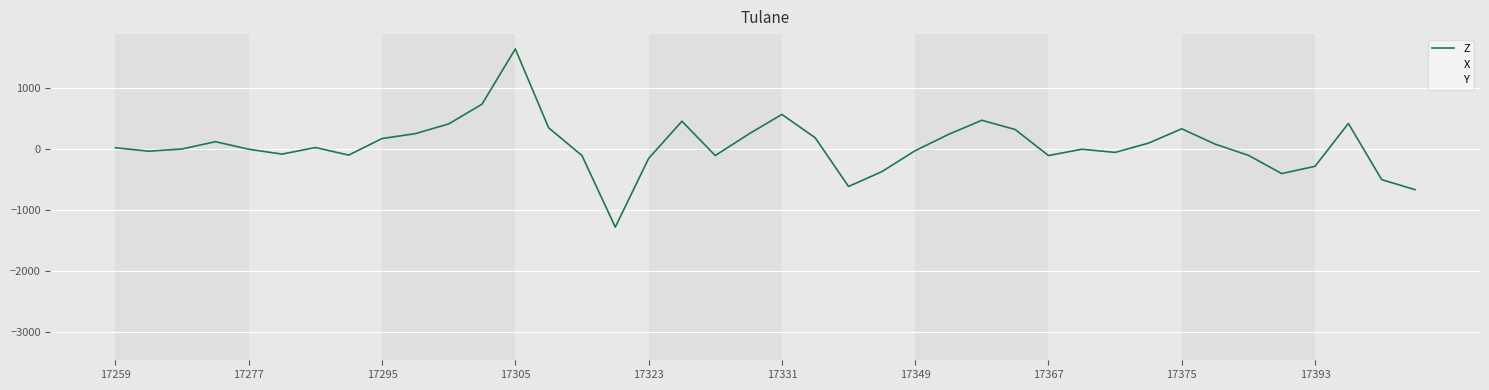

What is the sum of all Y values?

384